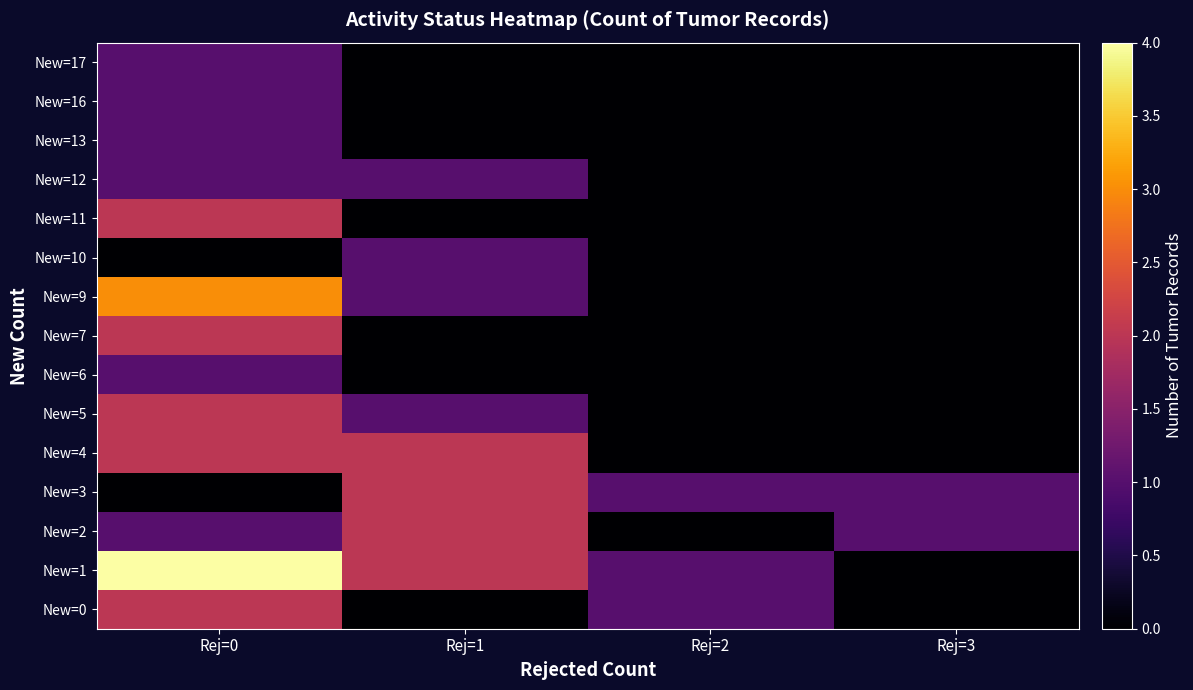

Which series has the largest total across all categories?

New=1